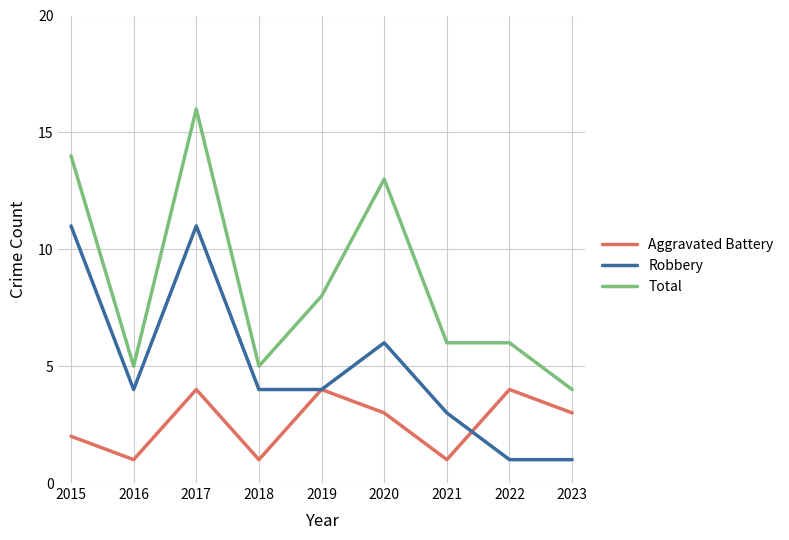

At which category is the sum across all series the highest?

2017